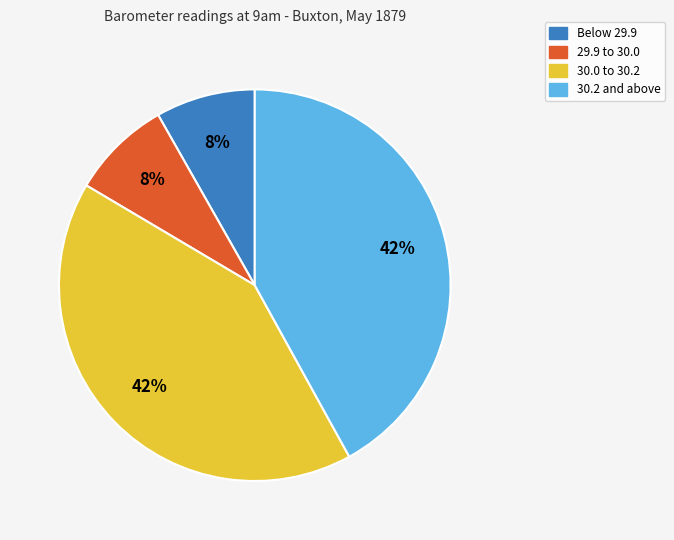

To the nearest percent, what is the difference between the largest and smallest slice percentages?

34%